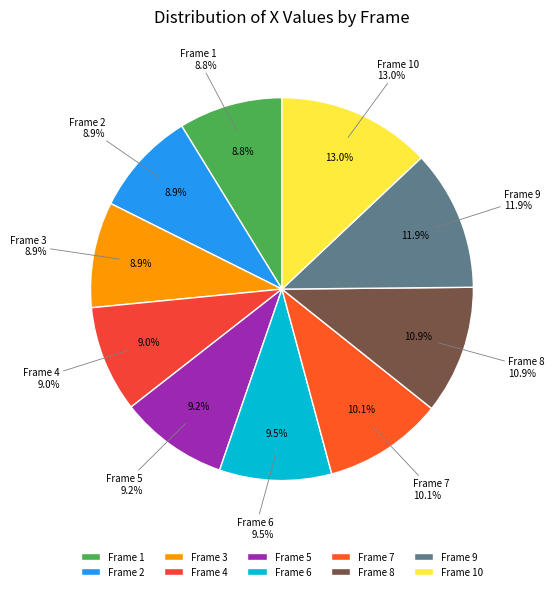

Which has a higher value, 8 or 4?

8